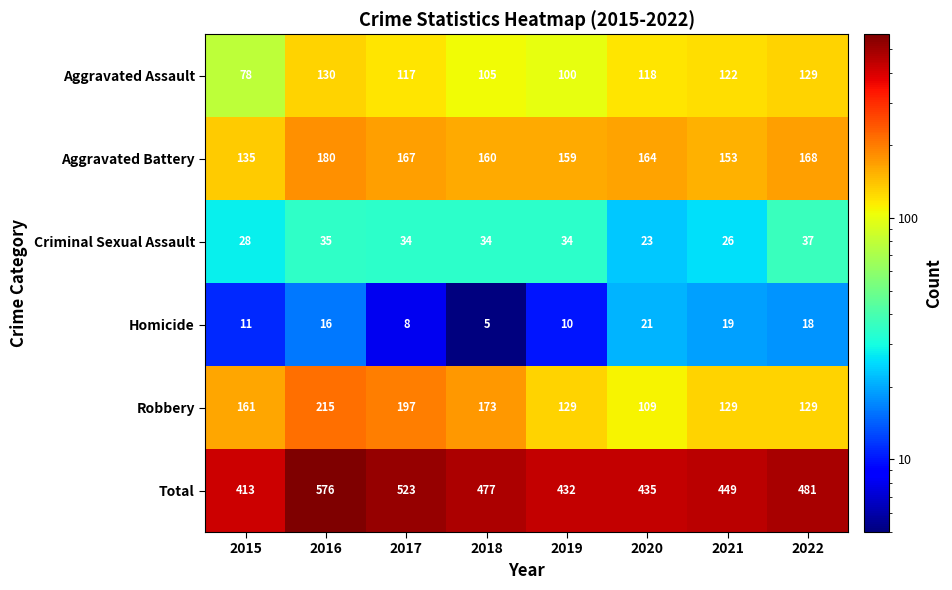

Where is Homicide nearest to the value 13?

2015